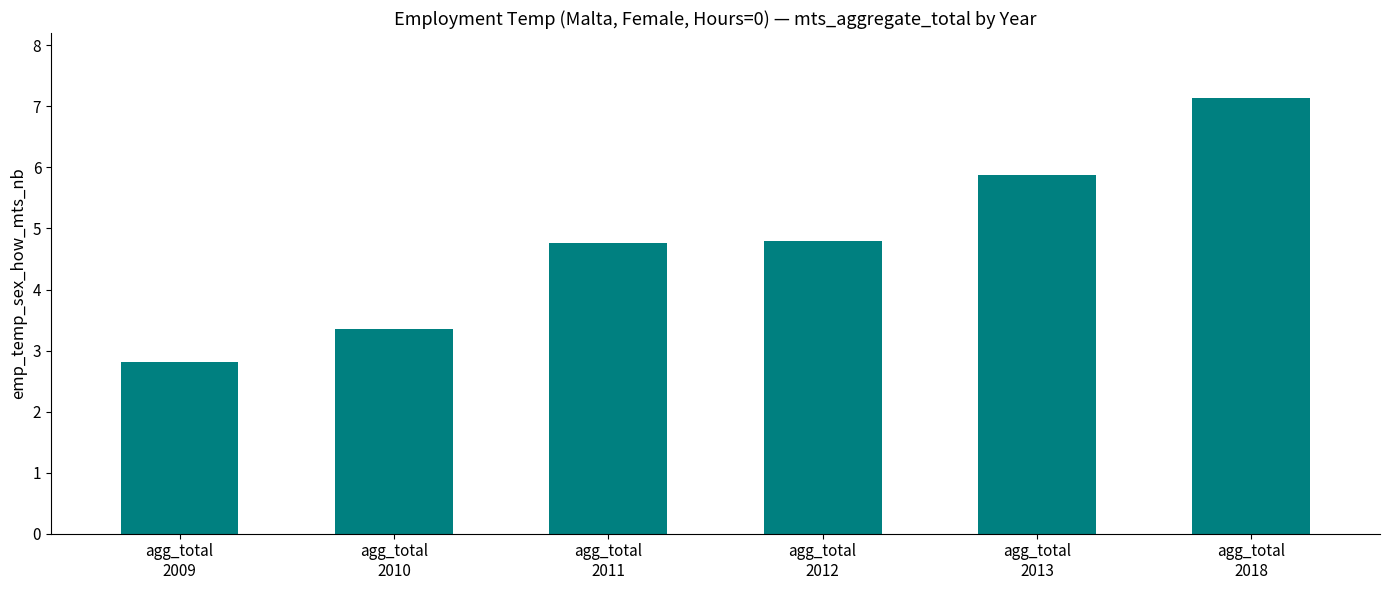

What is the approximate value at agg_total
2018?

7.1